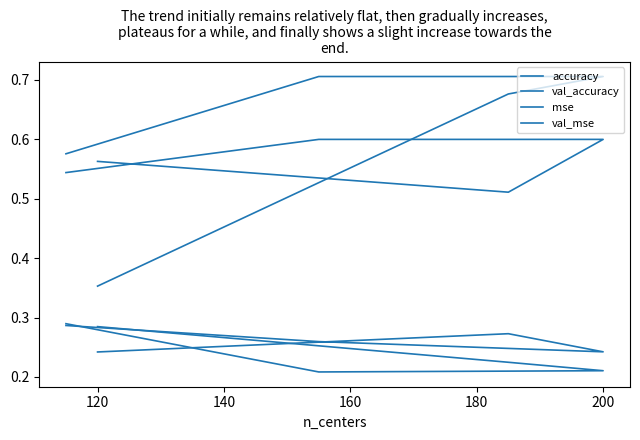

What is the minimum value for val_accuracy?

0.4